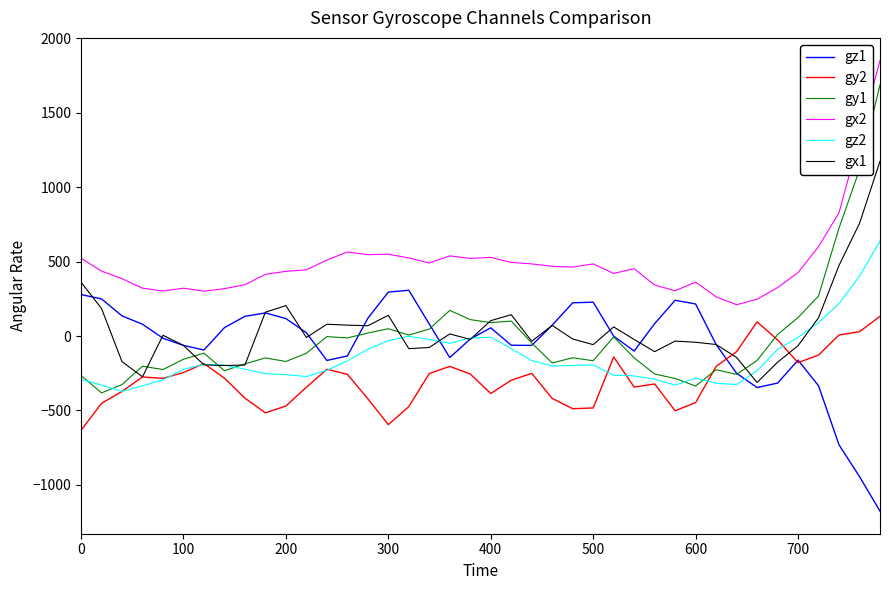

Which series has the largest total across all categories?

gx2